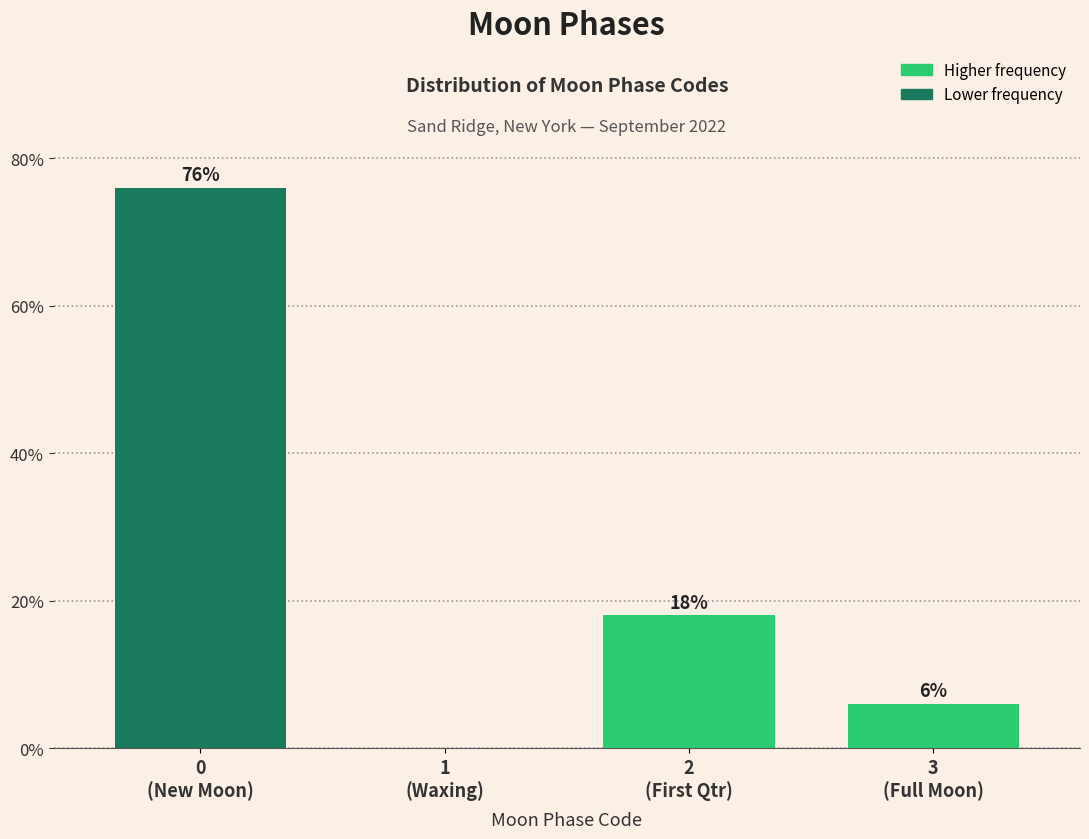

What is the sum of all values?

100